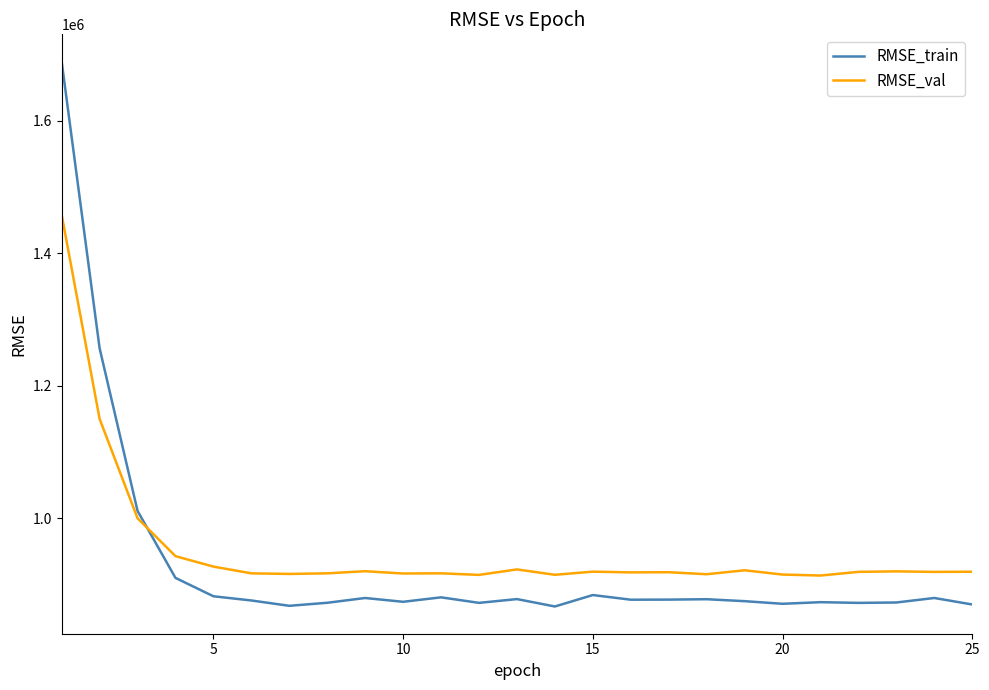

What is the lowest value of the RMSE_val series?

913712.2